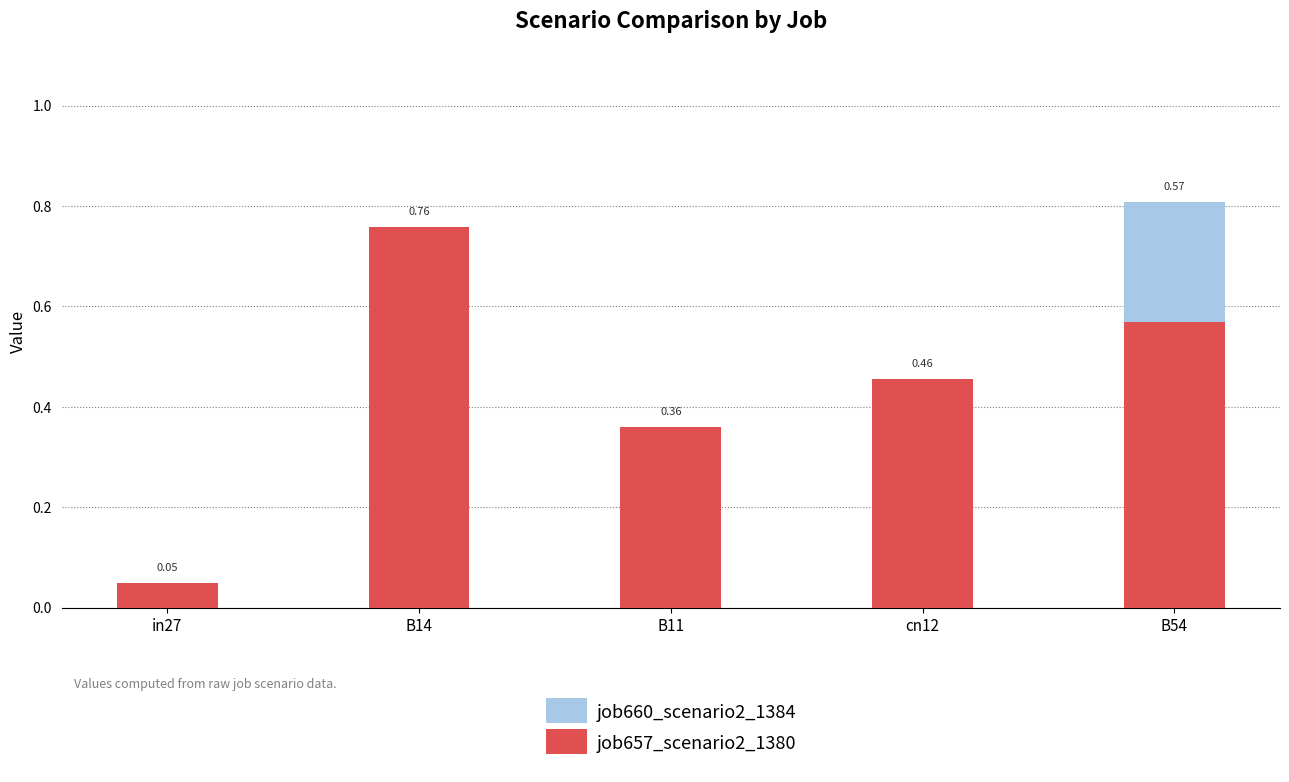

What is the average value of the job657_scenario2_1380 series?

0.4